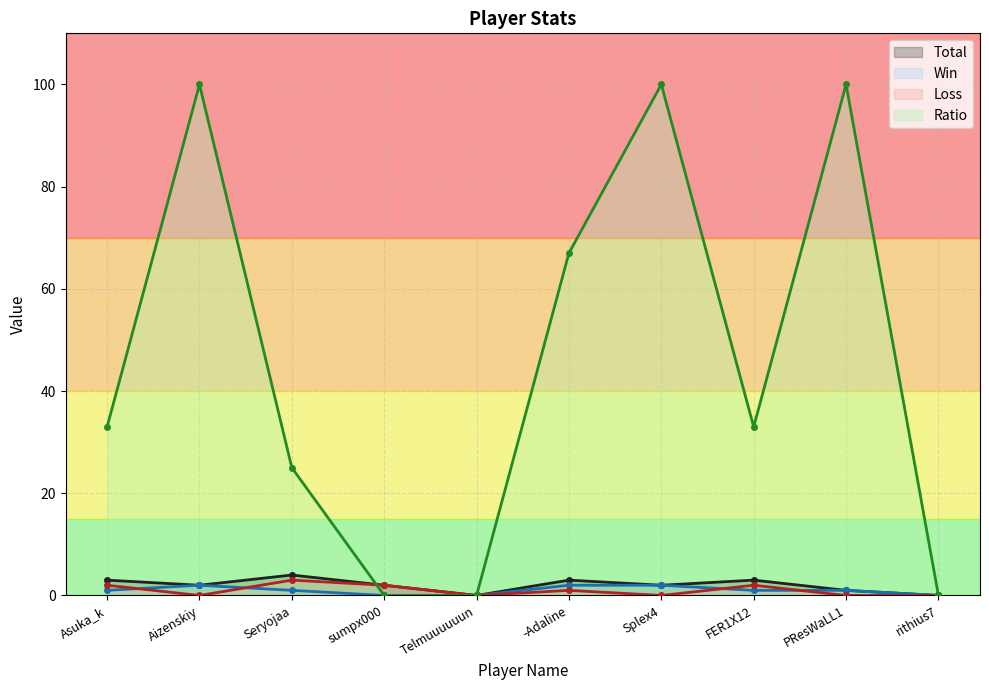

What is the difference between the Loss values at PResWaLL1 and Seryojaa?

3